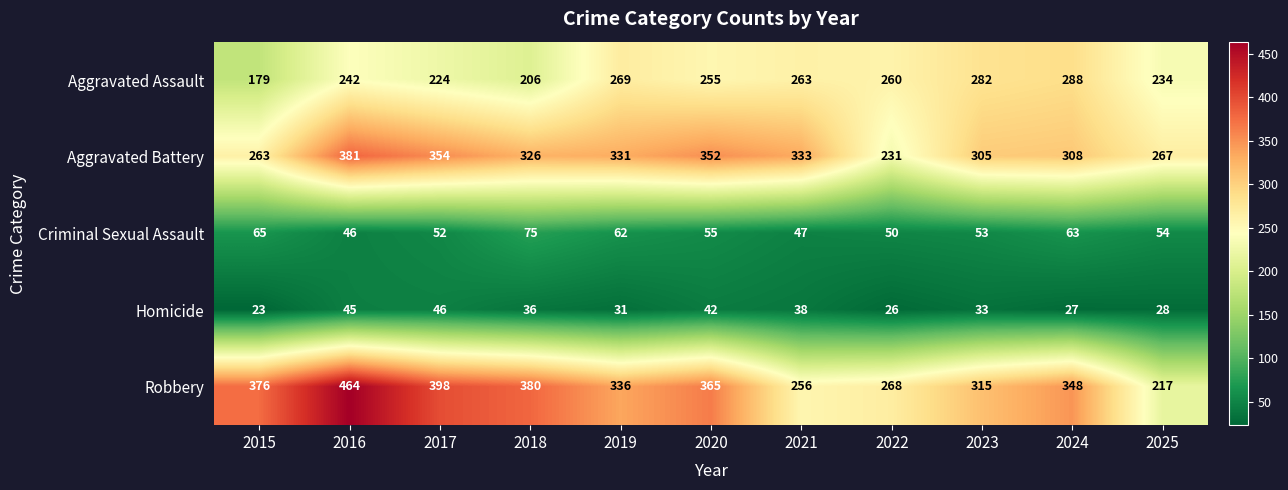

What is the difference between the highest and lowest values at 2021?

295